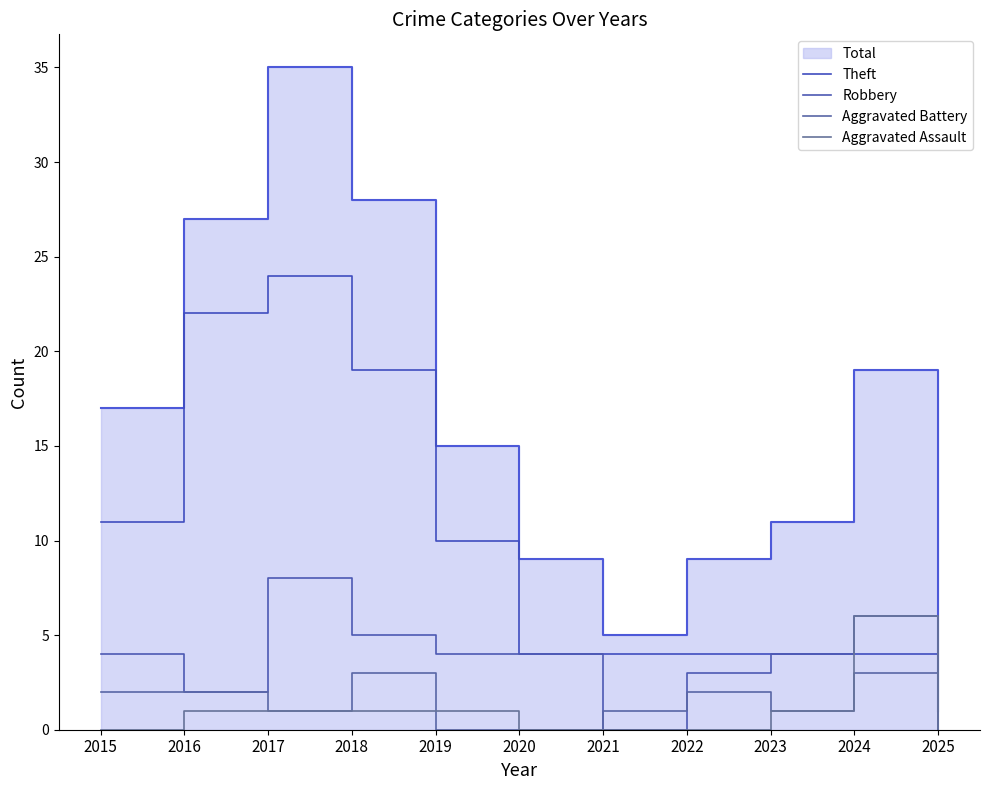

What is the difference between the Aggravated Battery values at 2015 and 2017?

1